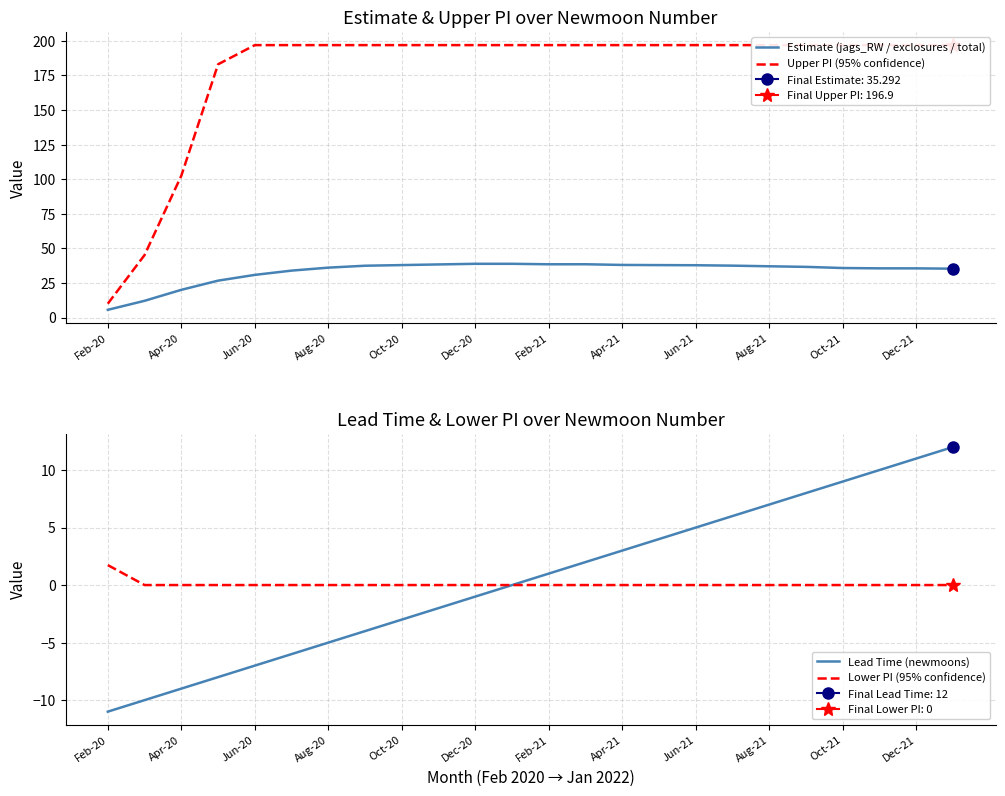

Is it true that Estimate (jags_RW / exclosures / total) equals 37.8 at Jun-21?

True